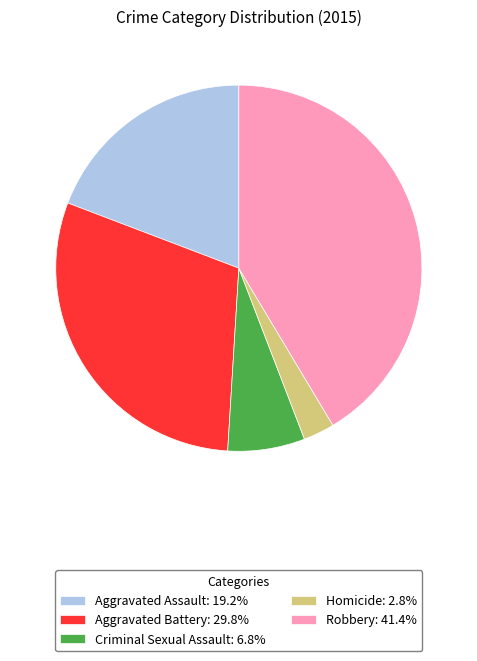

Approximately how many times larger is the value at Robbery: 41.4% compared to Homicide: 2.8%?

15.0